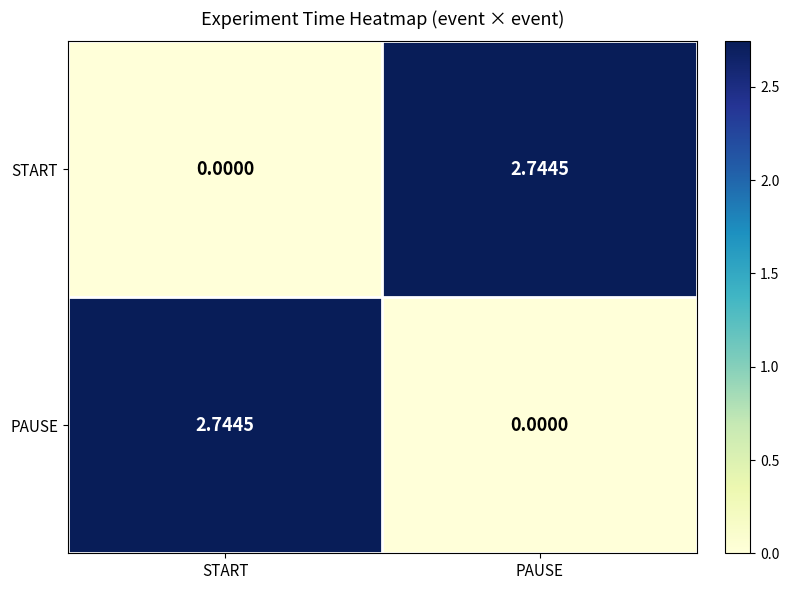

At PAUSE, list the series in order from smallest to largest.

PAUSE, START